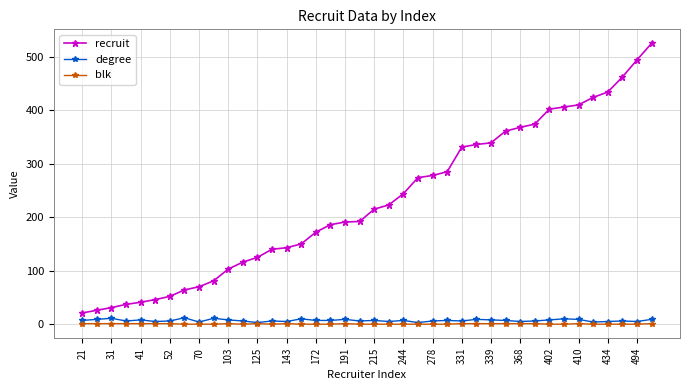

Which series has the largest total across all categories?

recruit